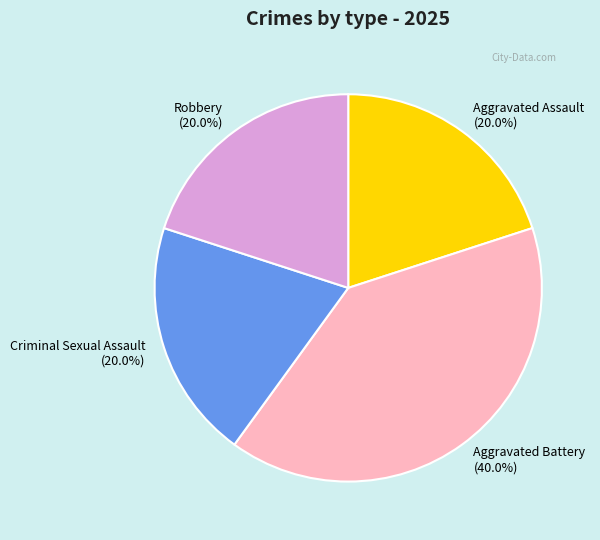

Between Criminal Sexual Assault (20.0%) and Aggravated Battery (40.0%), which is larger?

Aggravated Battery (40.0%)